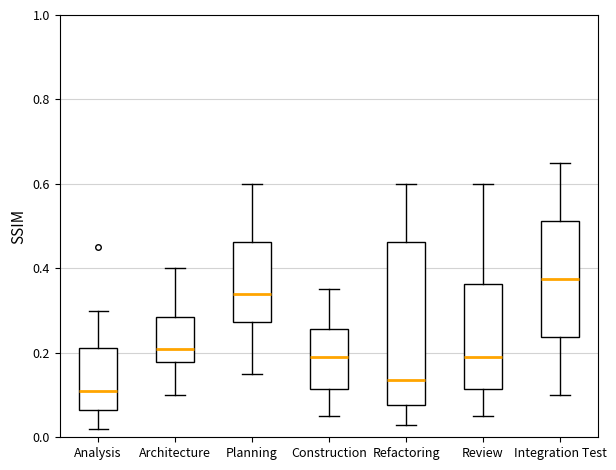

Reading left to right, read every box against the y-axis: the position of its median line, the range the box covers, and the ends of its whiskers. The values are not printed on the chart, so give them approximately, as read against the axis.

Analysis: median 0.12, box 0.06 to 0.22, whiskers 0.02 to 0.30
Architecture: median 0.22, box 0.18 to 0.28, whiskers 0.10 to 0.40
Planning: median 0.34, box 0.28 to 0.46, whiskers 0.16 to 0.60
Construction: median 0.20, box 0.12 to 0.26, whiskers 0.06 to 0.36
Refactoring: median 0.14, box 0.08 to 0.46, whiskers 0.04 to 0.60
Review: median 0.20, box 0.12 to 0.36, whiskers 0.06 to 0.60
Integration Test: median 0.38, box 0.24 to 0.52, whiskers 0.10 to 0.66